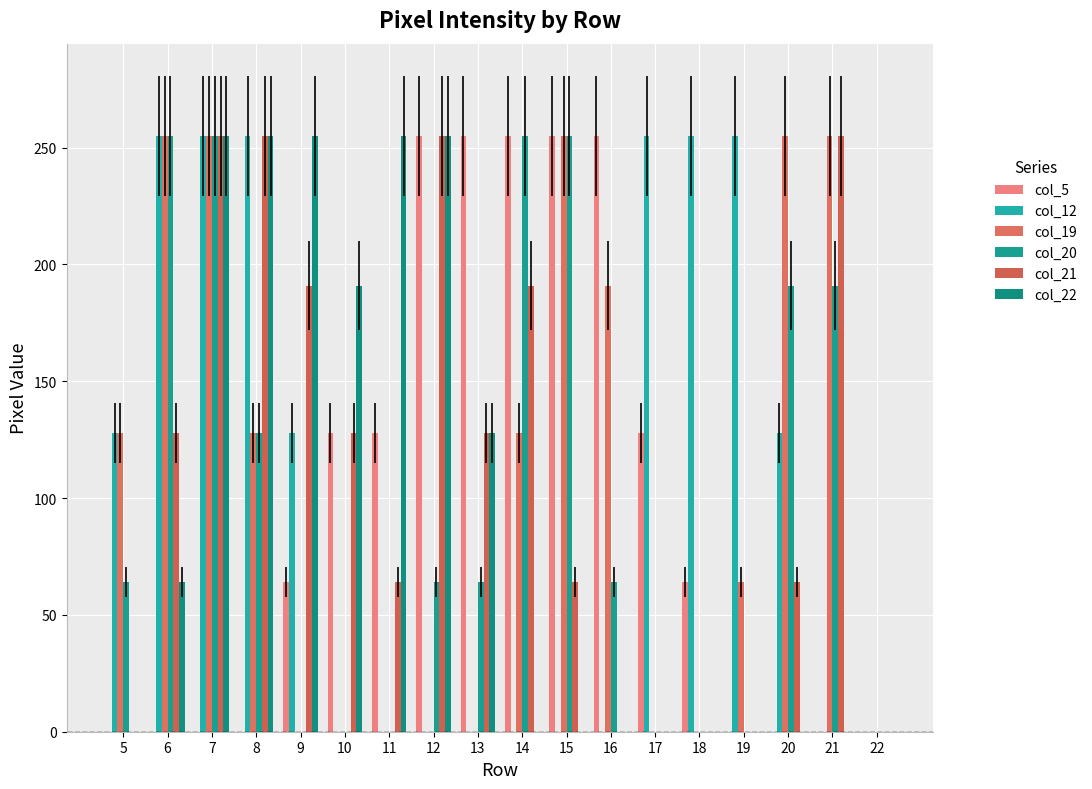

What is the average value of the col_19 series?

106